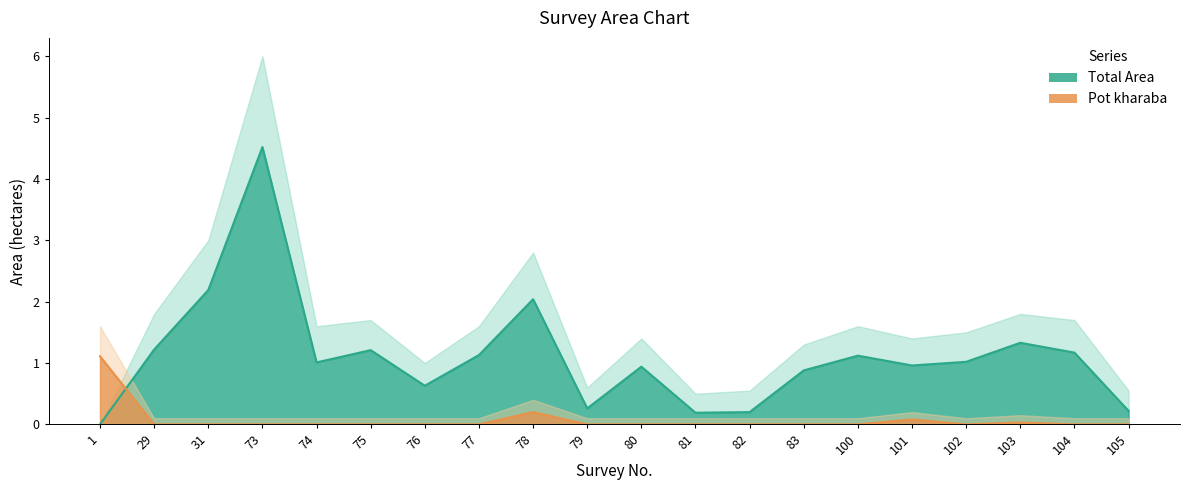

What is the difference between the maximum and minimum values in the Total Area series?

4.5